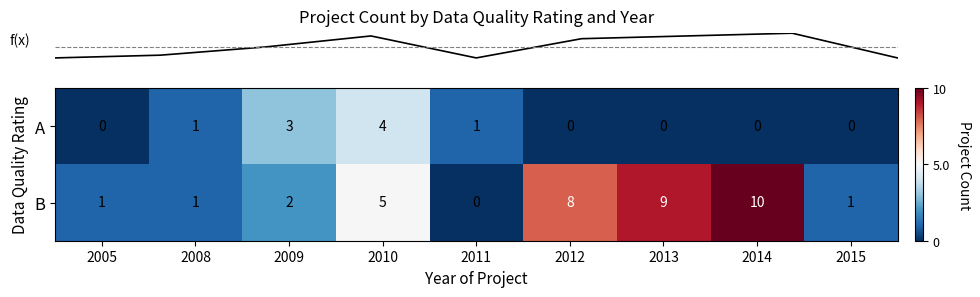

At which category is the sum across all series the highest?

2014